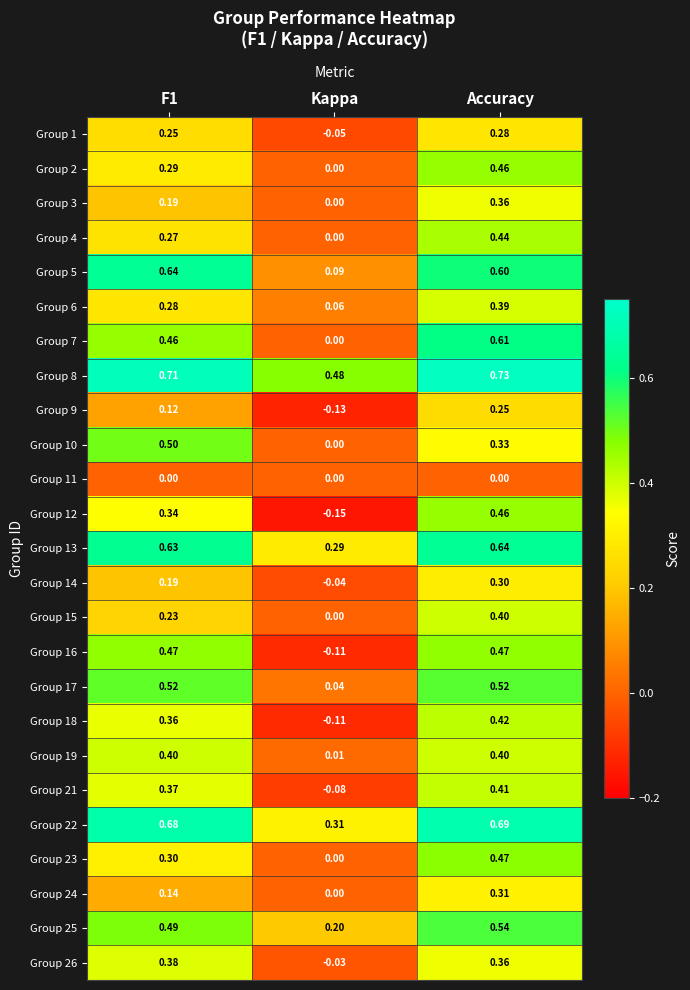

Is the value of Group 1 at Accuracy greater than the value of Group 24 at F1?

Yes